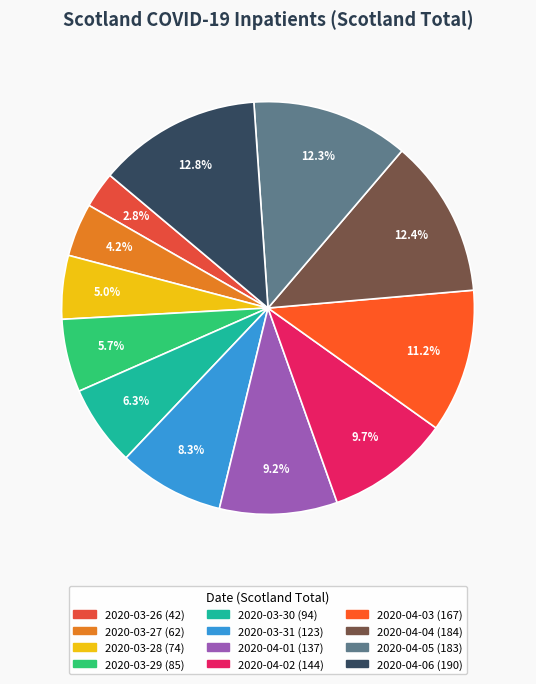

To the nearest percent, what is the average slice percentage?

8%